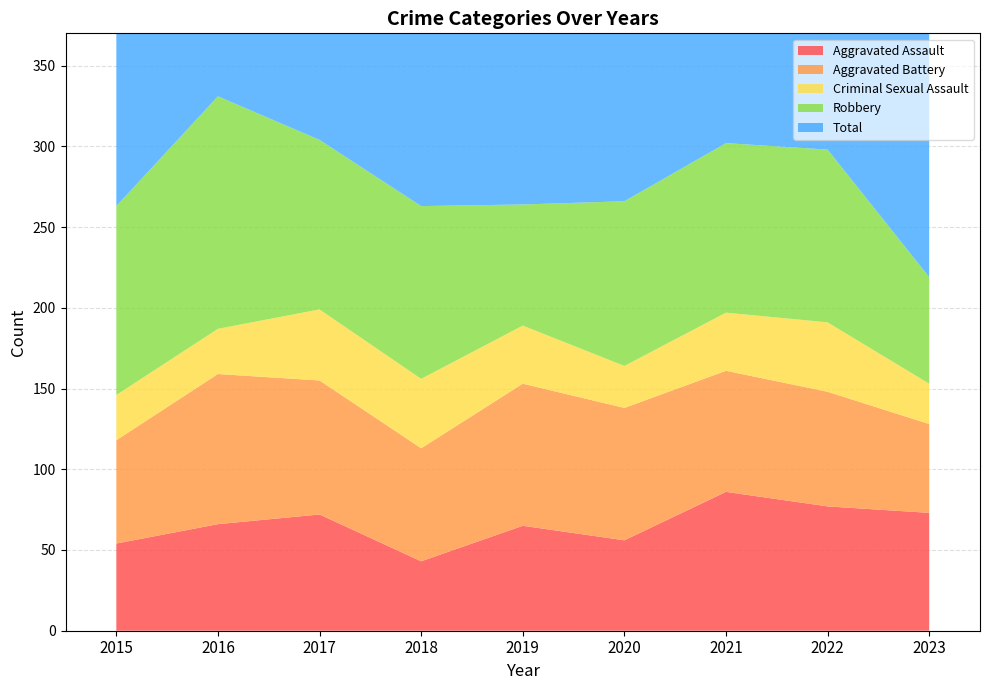

Reading left to right, extract all data points from this chart.

Aggravated Assault: 54	66	72	43	65	56	86	77	73
Aggravated Battery: 64	93	83	70	88	82	75	71	55
Criminal Sexual Assault: 28	28	44	43	36	26	36	43	25
Robbery: 117	144	105	107	75	102	105	107	66
Total: 276	339	309	265	264	272	304	307	222